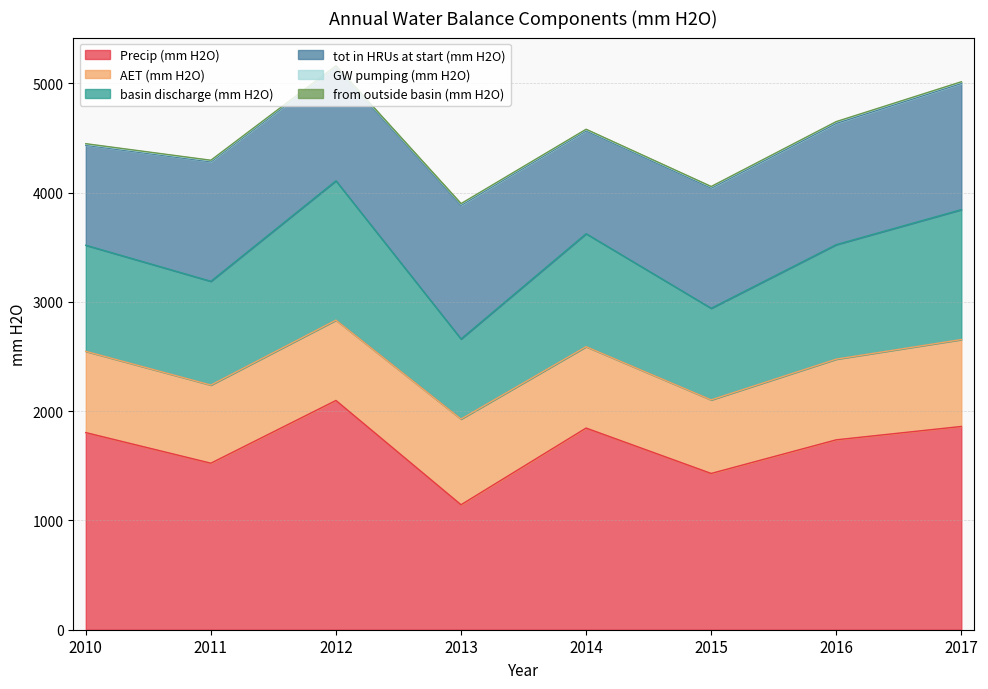

Between 2017 and 2012, which is larger?

2012